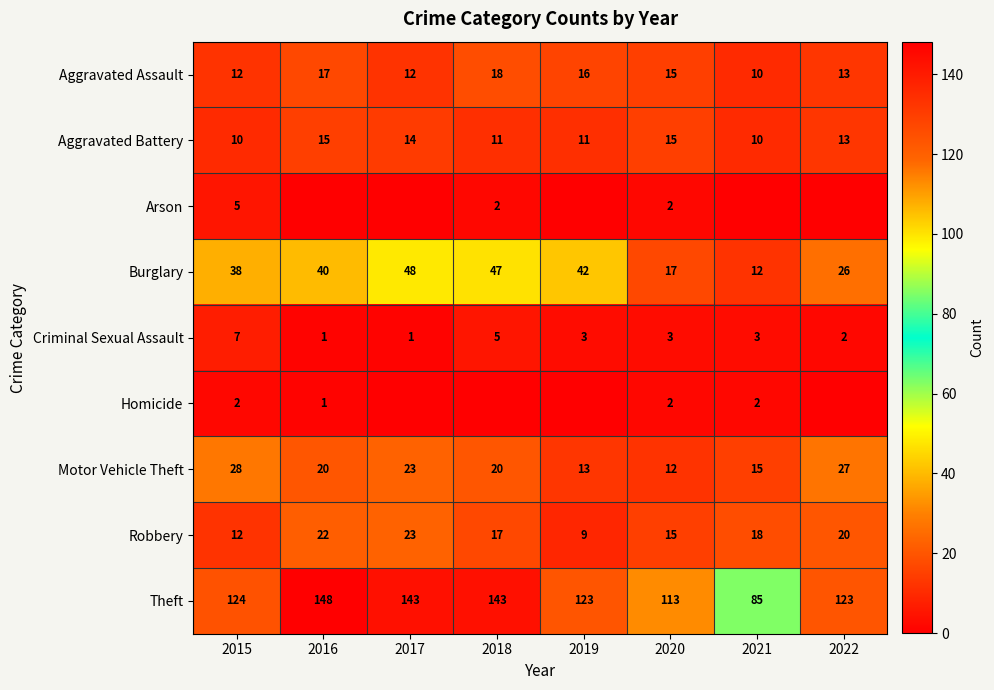

What is the difference between the maximum and second lowest values in the Theft series?

35